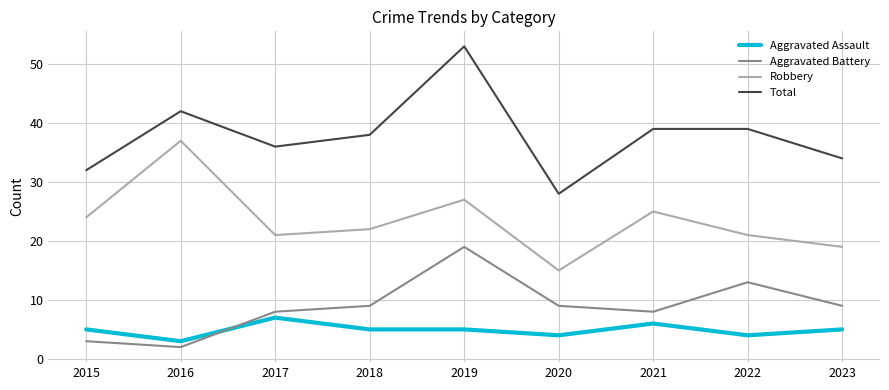

What is the approximate value of Aggravated Assault at 2022?

4